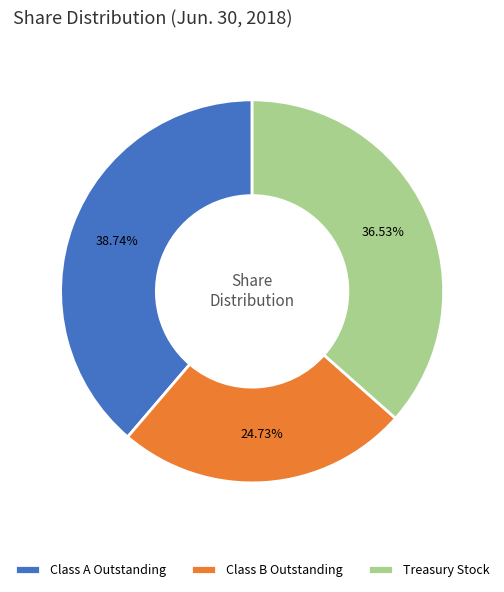

Which slice is the largest?

Class A Outstanding